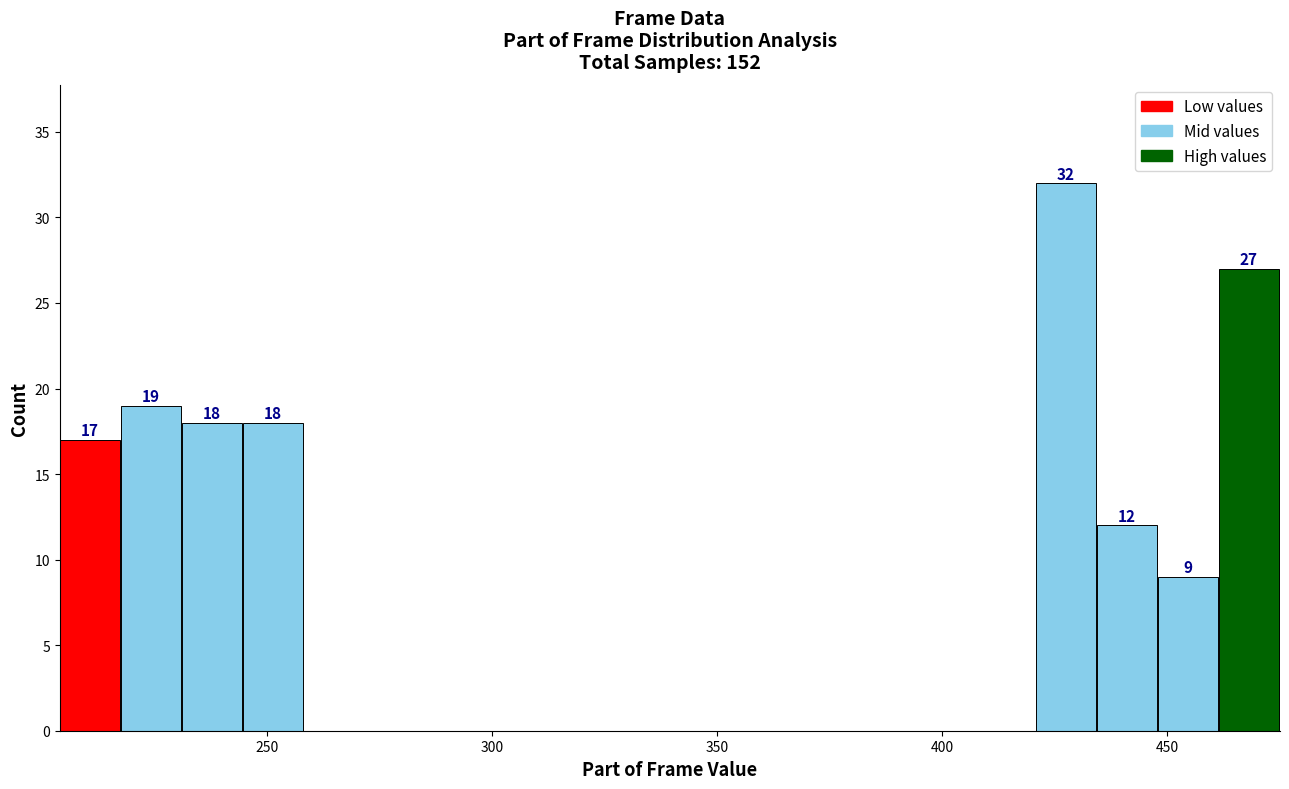

Read against the x-axis, roughly where is the centre of the tallest bar?

425